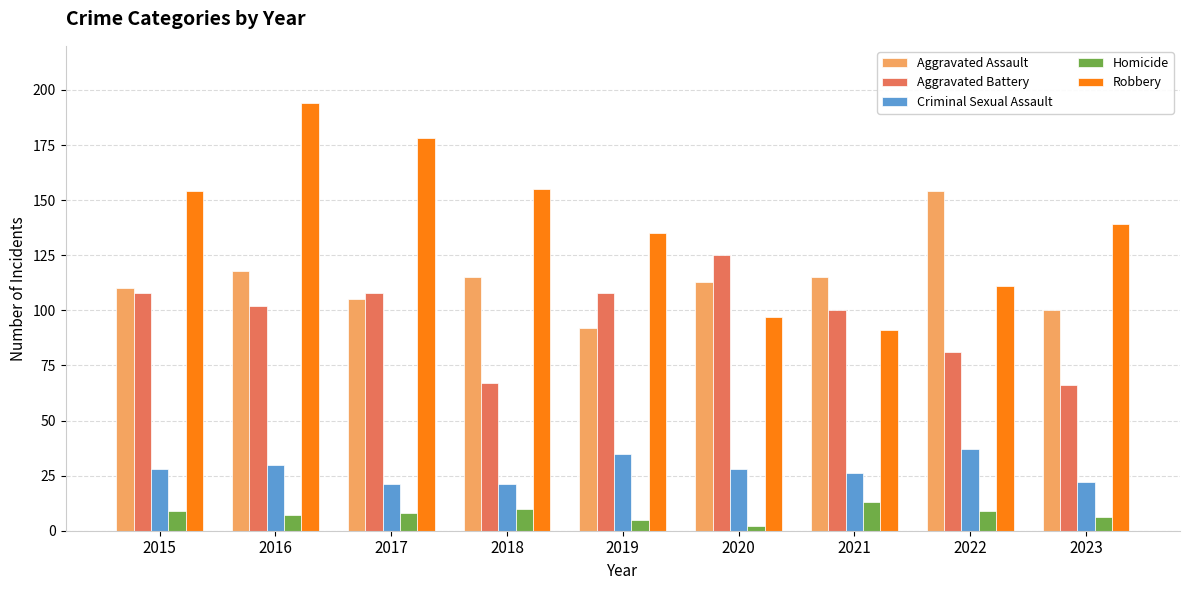

At which label is Robbery closest to 142?

2023